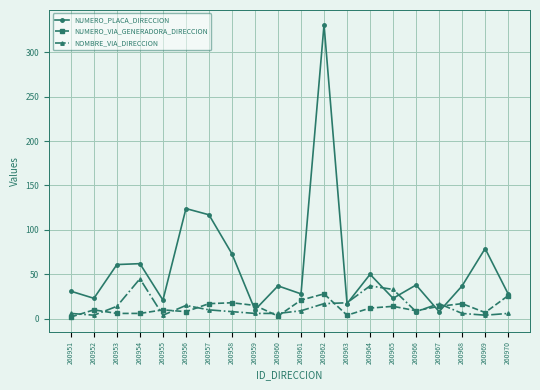

The value of NOMBRE_VIA_DIRECCION at 260967 is 17. True or false?

True